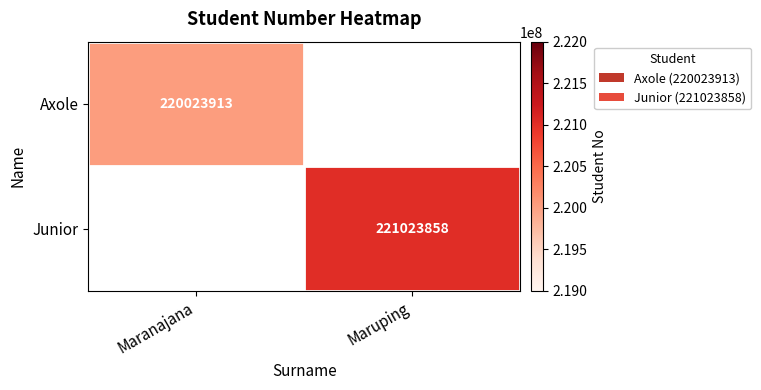

Is it true that Axole equals 322035964 at Maranajana?

False